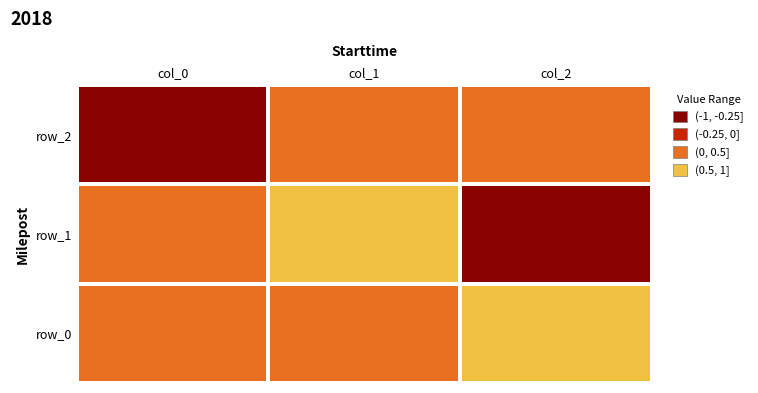

What is the lowest value of the row_1 series?

-0.4